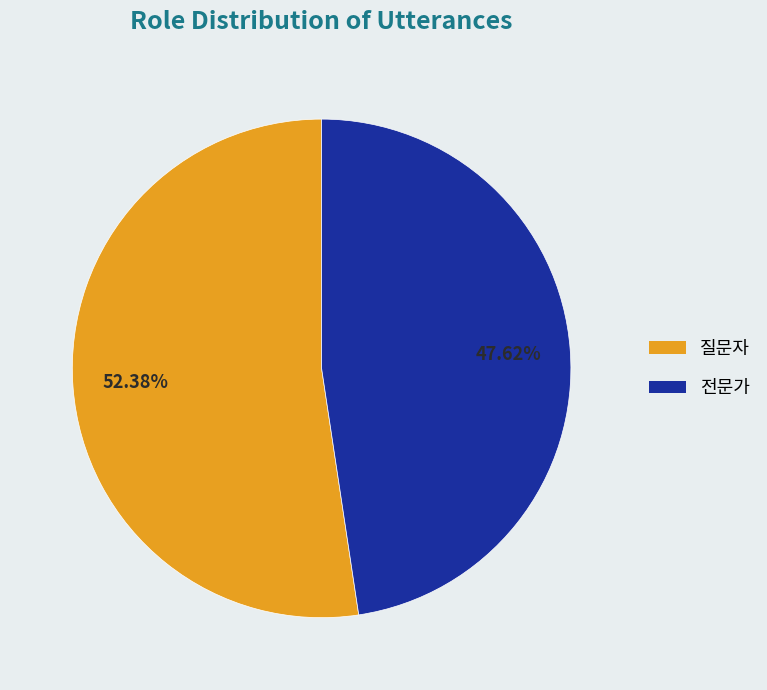

What percentage is the 질문자 slice, to the nearest percent?

52%